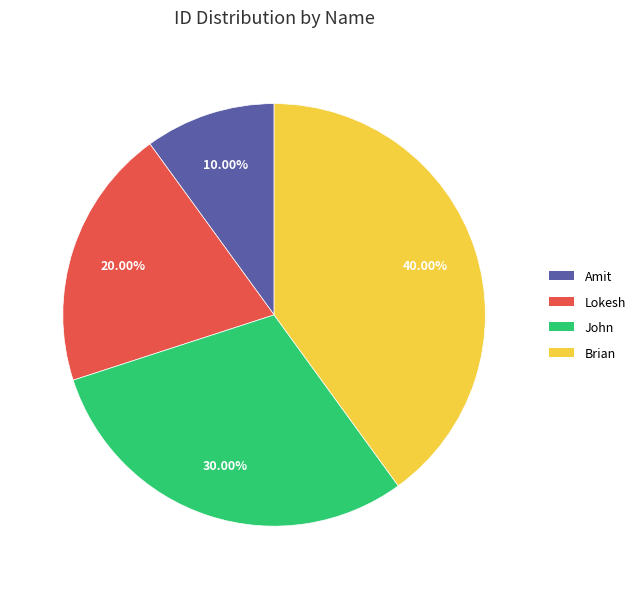

Which has a higher value, John or Brian?

Brian